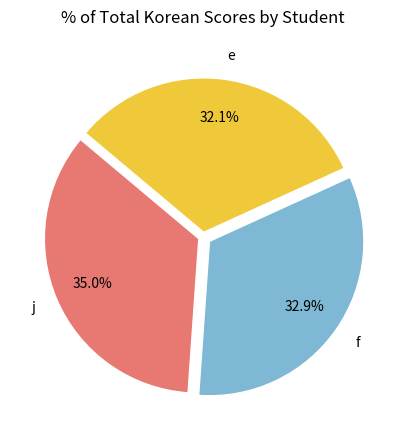

Rank the categories by value from lowest to highest.

e, f, j